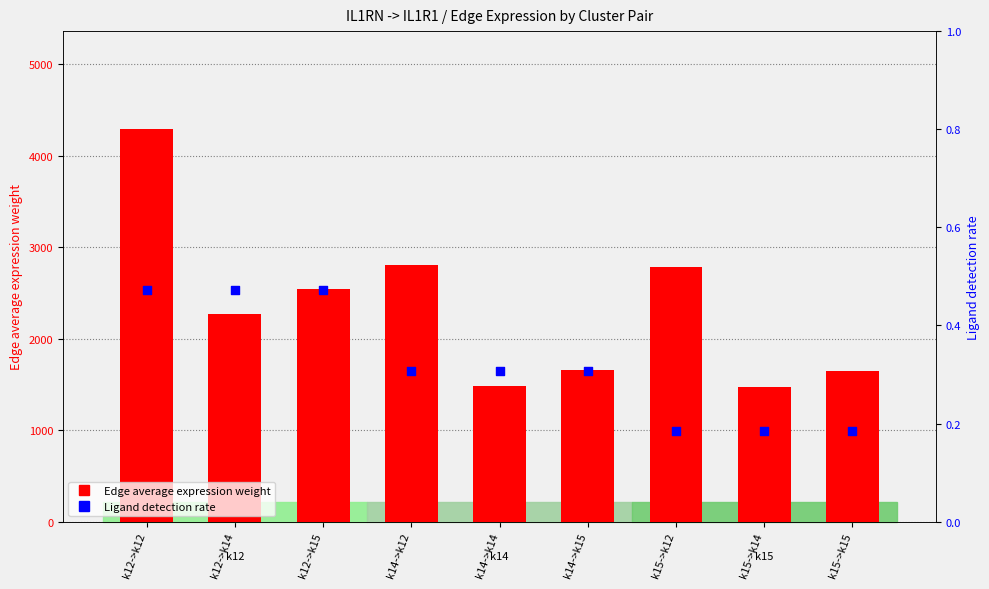

At which category is the sum across all series the highest?

k12->k12